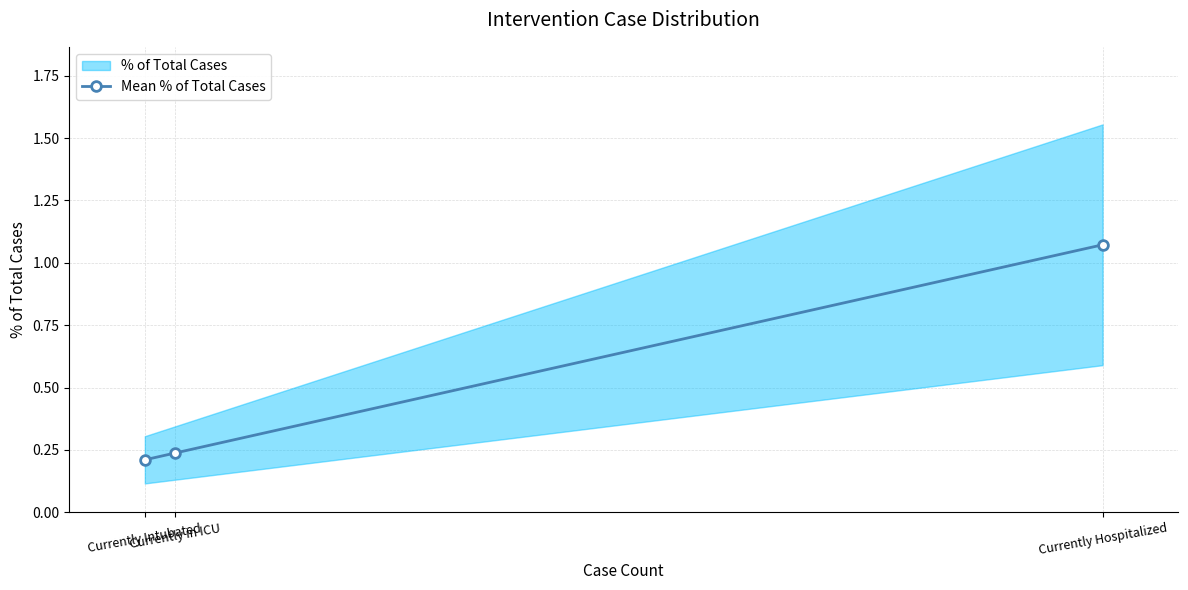

Is it true that the value at Currently Intubated is 0.1?

False